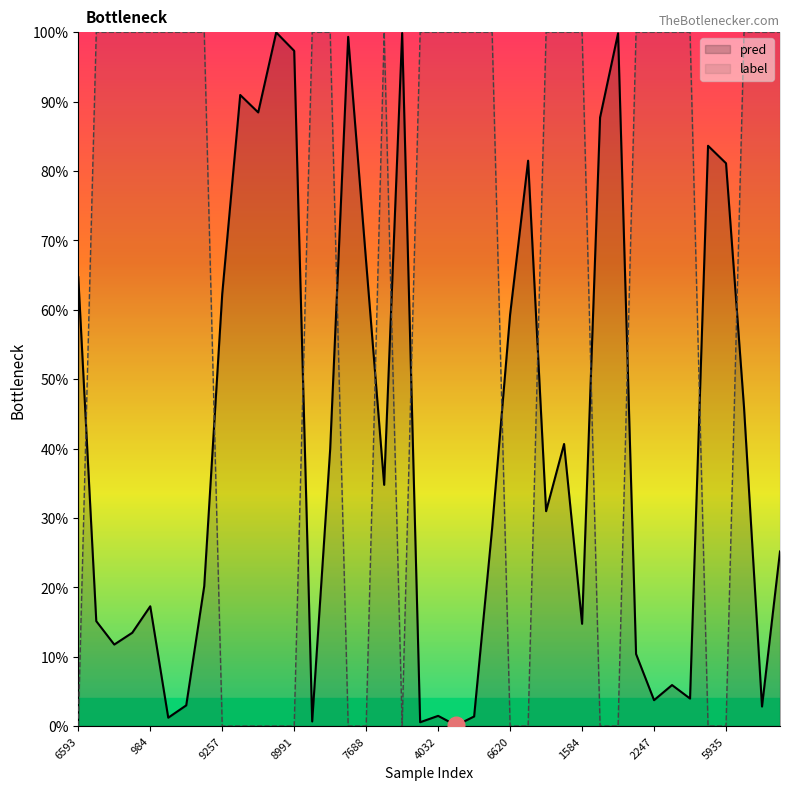

At which category does label reach its first local valley?

18